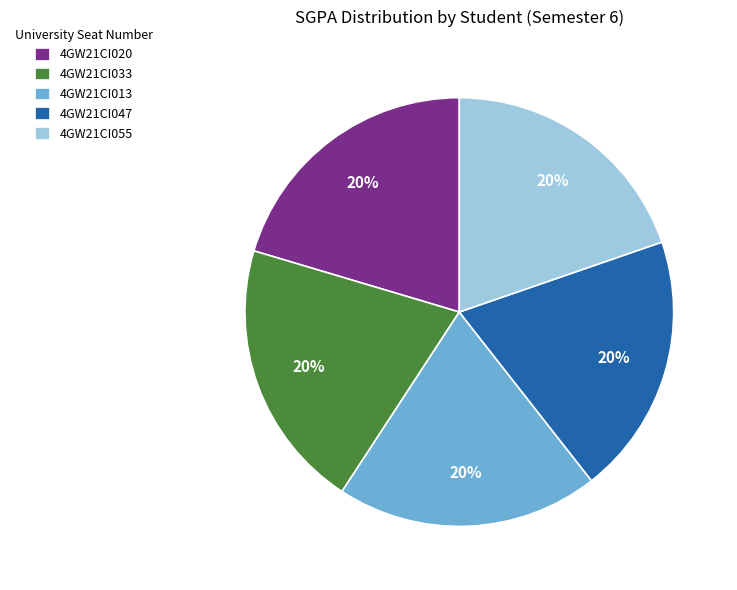

Is it true that 4GW21CI013 is 20% of the pie?

True